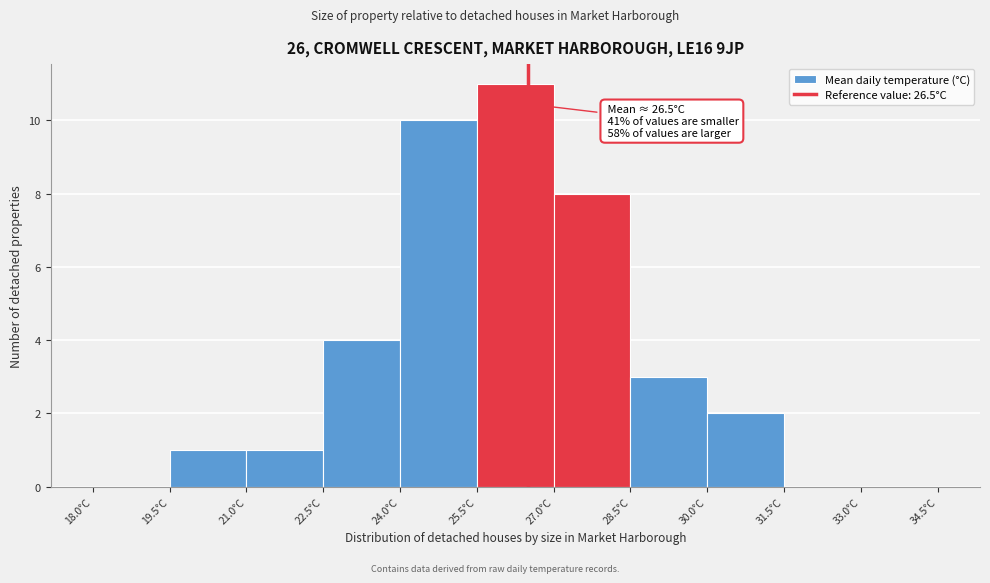

Which range on the x-axis has the tallest bar?

25.5 to 27.0